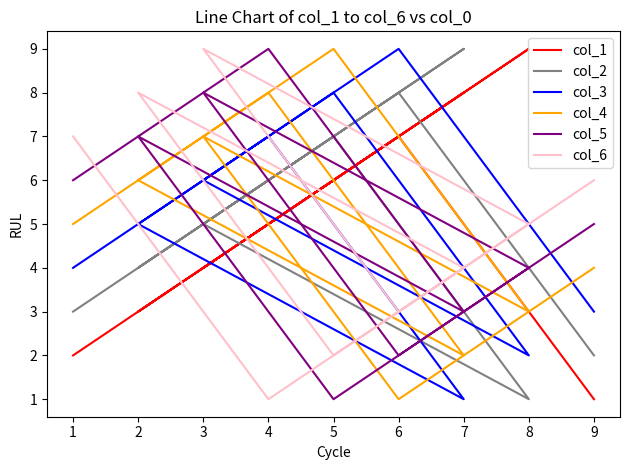

What is the greatest value displayed?

9